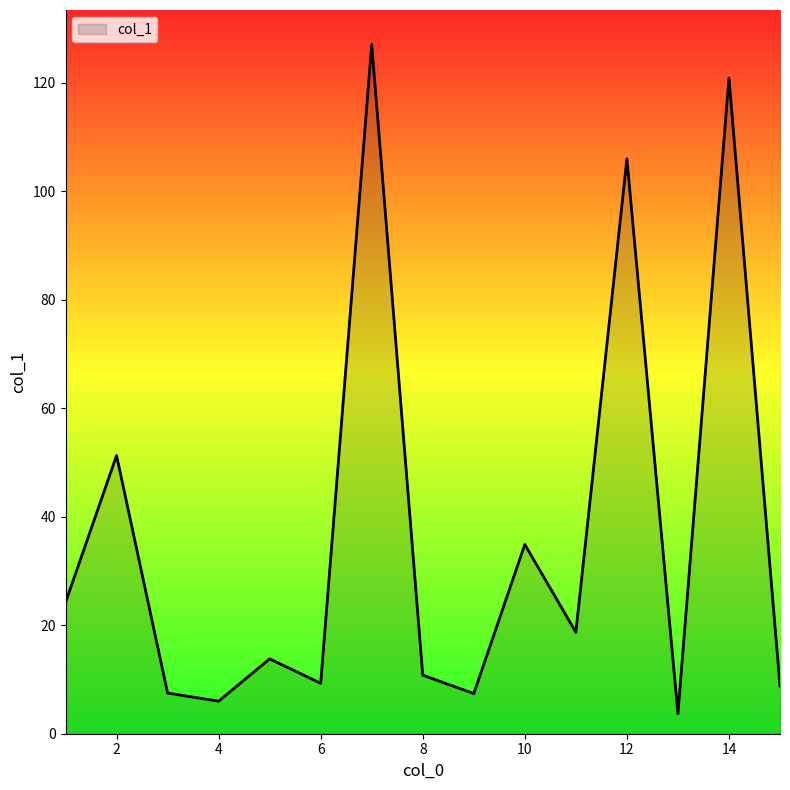

What is the greatest value displayed?

127.1